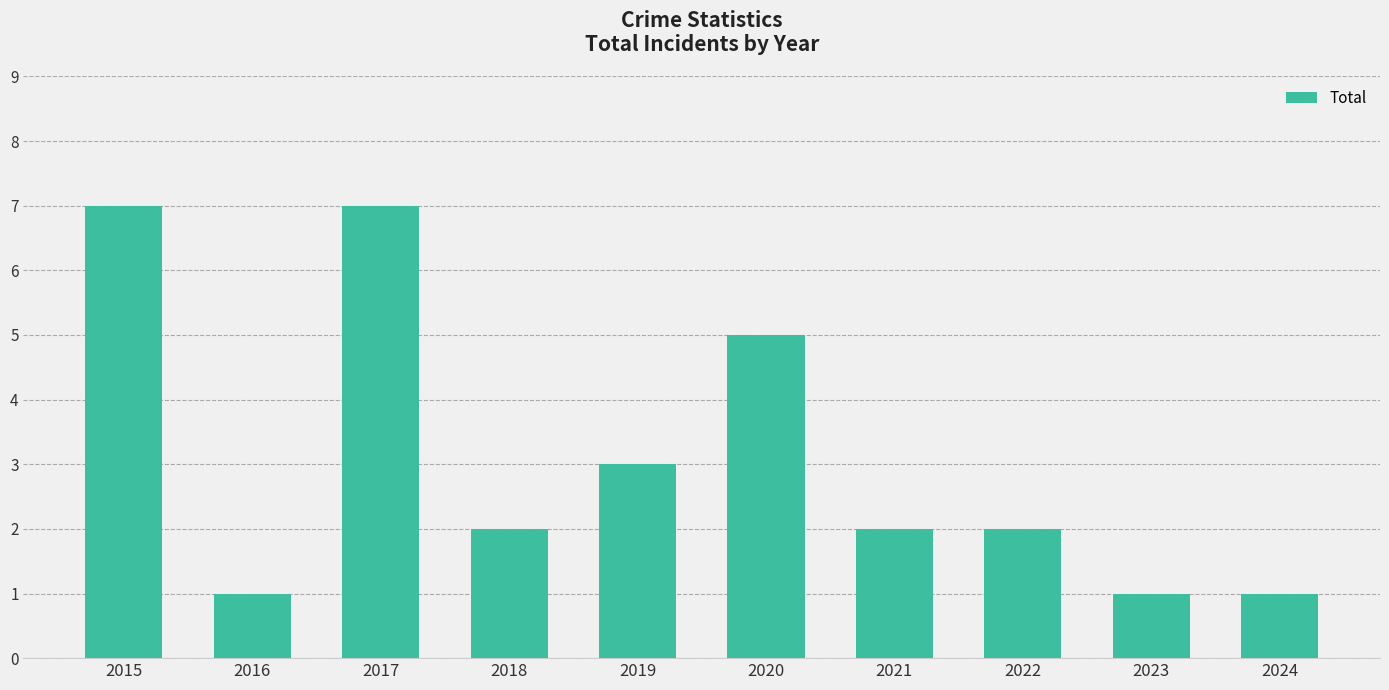

True or false: the data shows 7 at 2015.

True